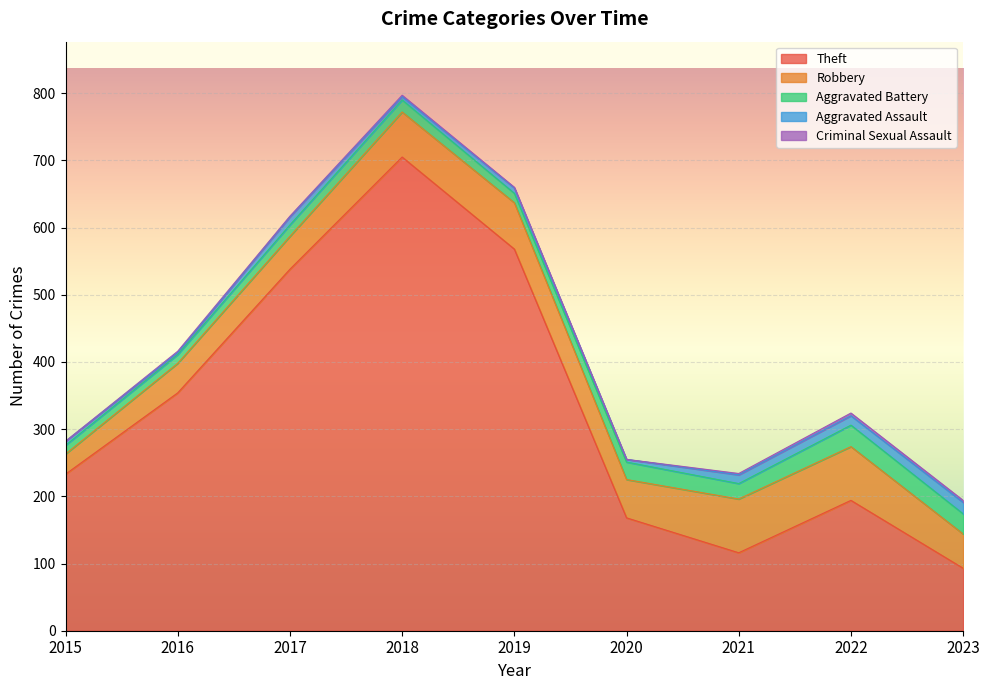

What is the average value of the Aggravated Battery series?

21